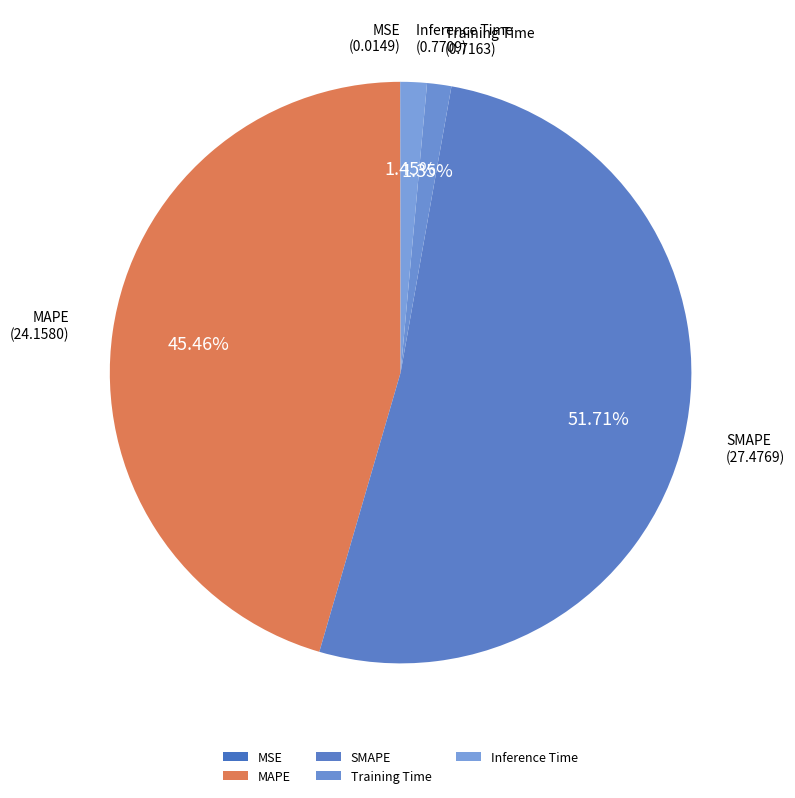

To the nearest percent, what percentage of the pie is Training Time?

1%